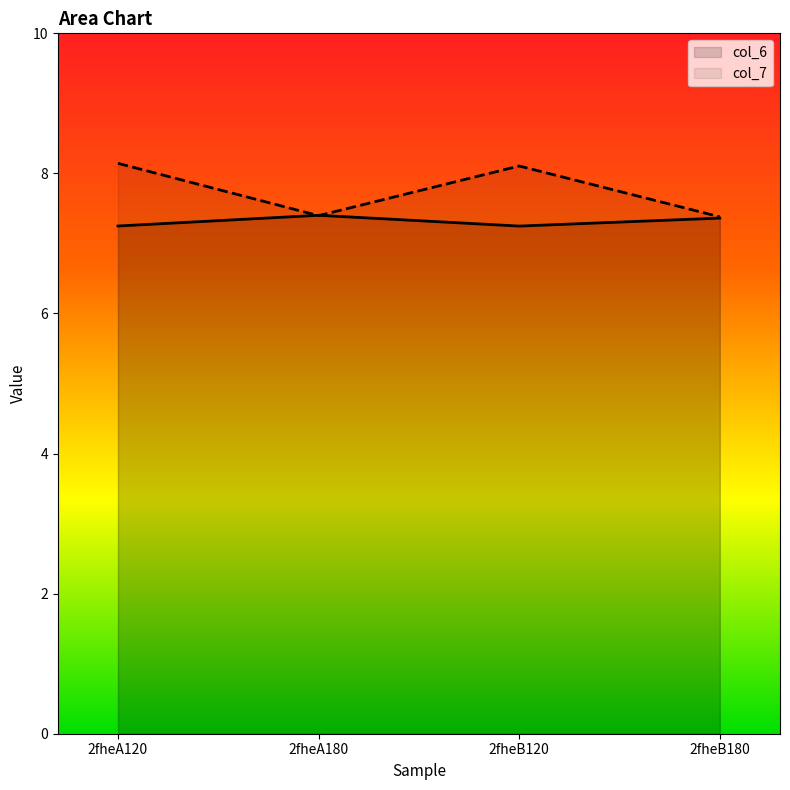

Between 2fheA180 and 2fheB180, which series saw the biggest shift?

col_6